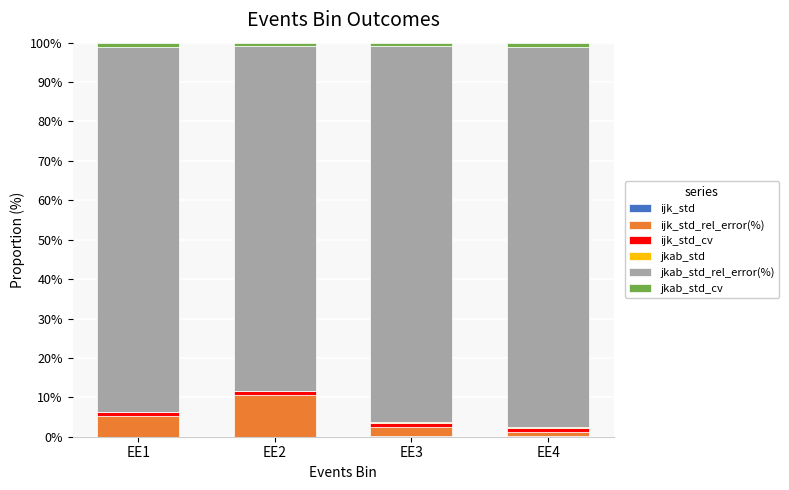

Which series has the largest range (max minus min)?

ijk_std_rel_error(%)